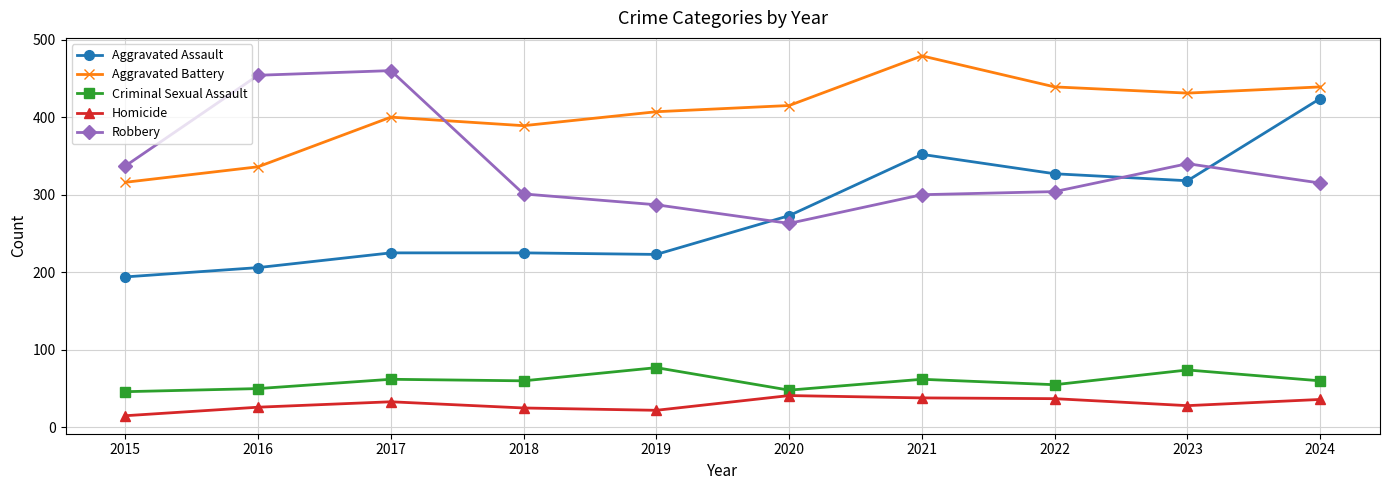

True or false: Criminal Sexual Assault and Aggravated Battery cross at least once.

False